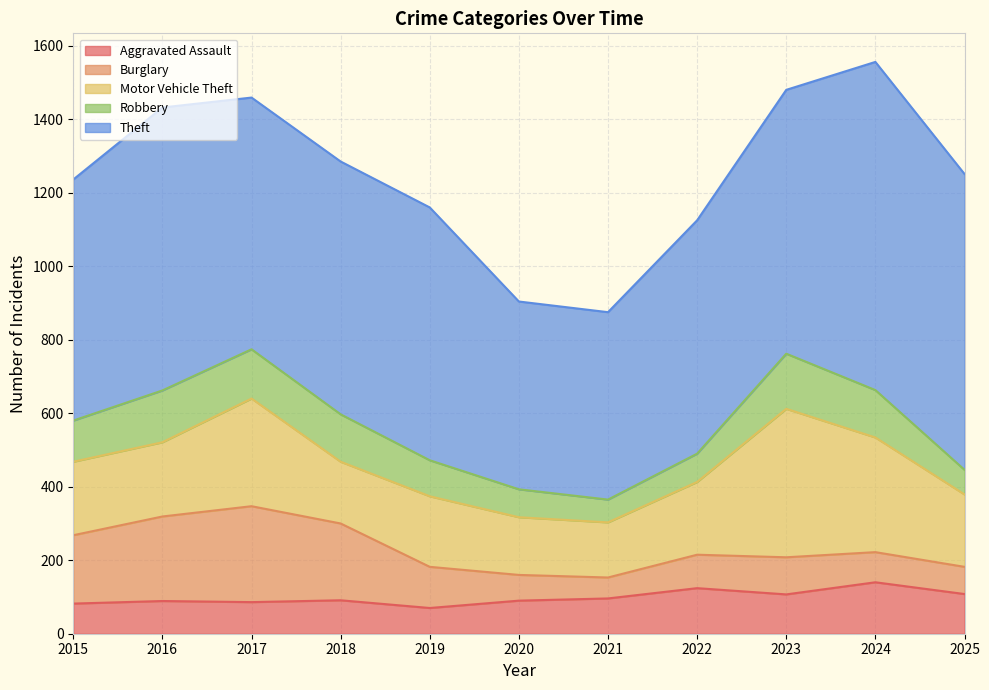

How many values in the Motor Vehicle Theft series exceed 198?

5